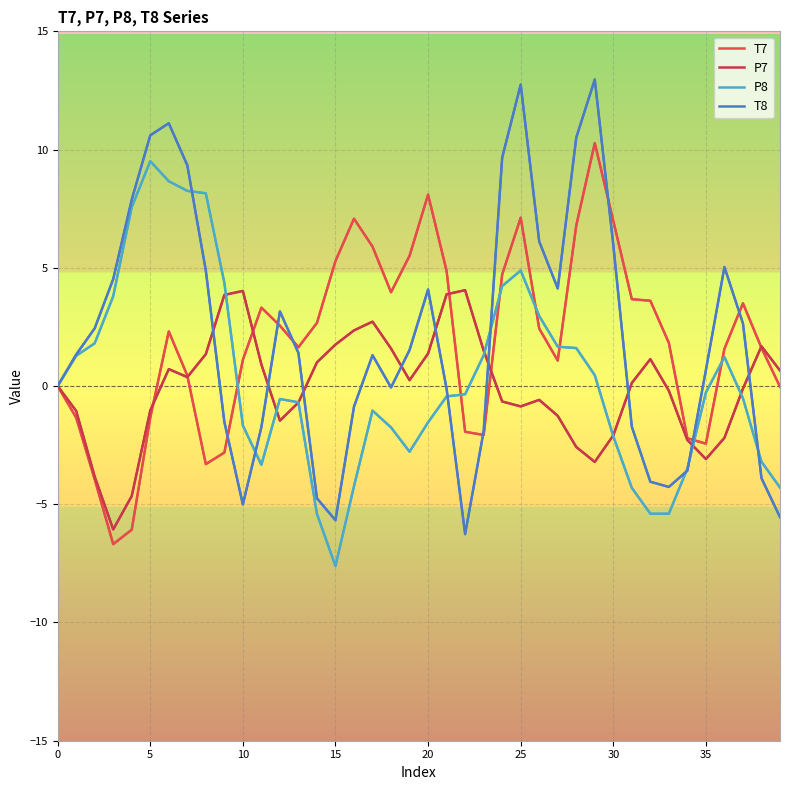

List the series in order of their peak value, highest first.

T8, T7, P8, P7